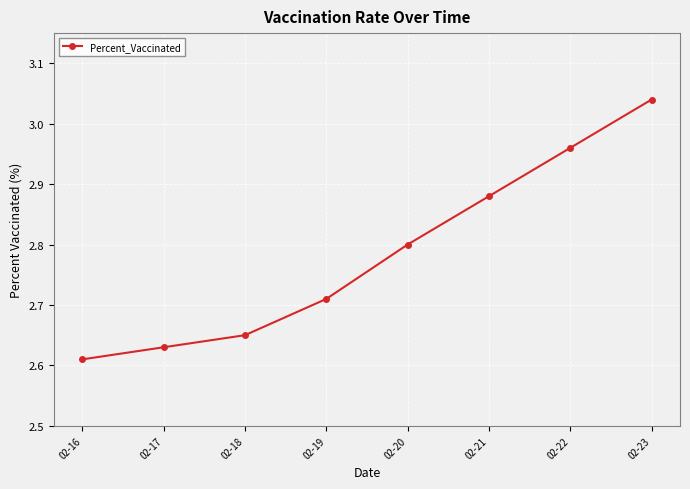

What is the difference between the second highest and second lowest values?

0.3